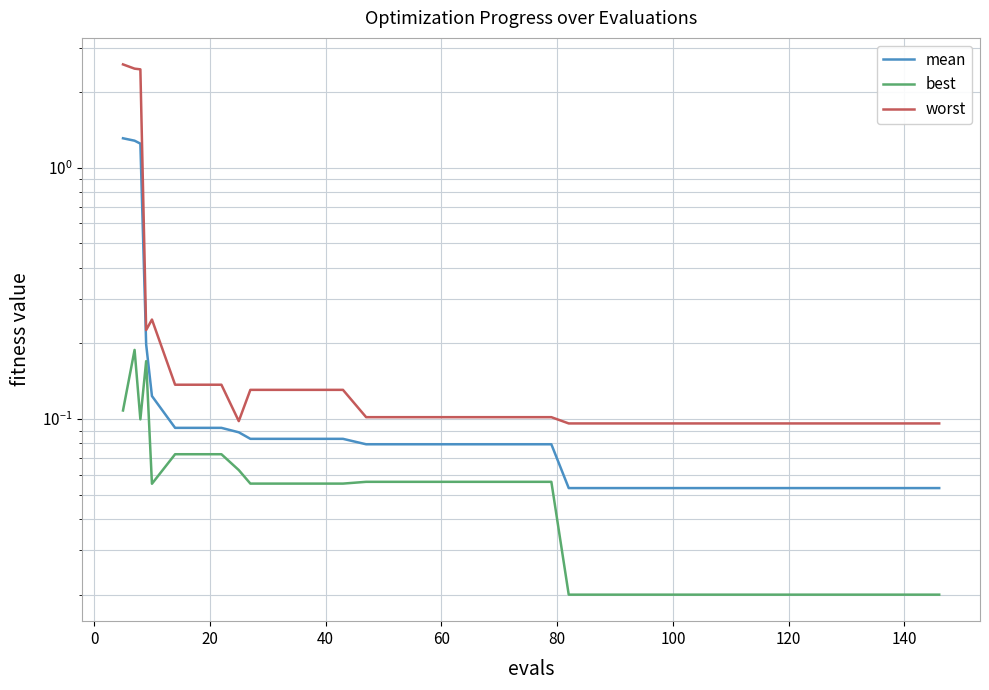

Reading right to left, transcribe all the data shown in this chart.

mean: 0.1	0.1	0.1	0.1	0.1	0.1	0.1	0.1	0.1	0.1	0.1	0.1	0.1	0.1	0.1	0.1	0.1	0.1	0.1	0.1	0.1	0.1	0.1	0.1	0.1	0.1	0.1	0.1	0.1	0.1	0.1	0.1	0.1	0.1	0.1	0.1	0.2	1.2	1.3	1.3
best: 0.0	0.0	0.0	0.0	0.0	0.0	0.0	0.0	0.0	0.0	0.0	0.0	0.0	0.0	0.0	0.0	0.0	0.1	0.1	0.1	0.1	0.1	0.1	0.1	0.1	0.1	0.1	0.1	0.1	0.1	0.1	0.1	0.1	0.1	0.1	0.1	0.2	0.1	0.2	0.1
worst: 0.1	0.1	0.1	0.1	0.1	0.1	0.1	0.1	0.1	0.1	0.1	0.1	0.1	0.1	0.1	0.1	0.1	0.1	0.1	0.1	0.1	0.1	0.1	0.1	0.1	0.1	0.1	0.1	0.1	0.1	0.1	0.1	0.1	0.1	0.1	0.2	0.2	2.5	2.5	2.6